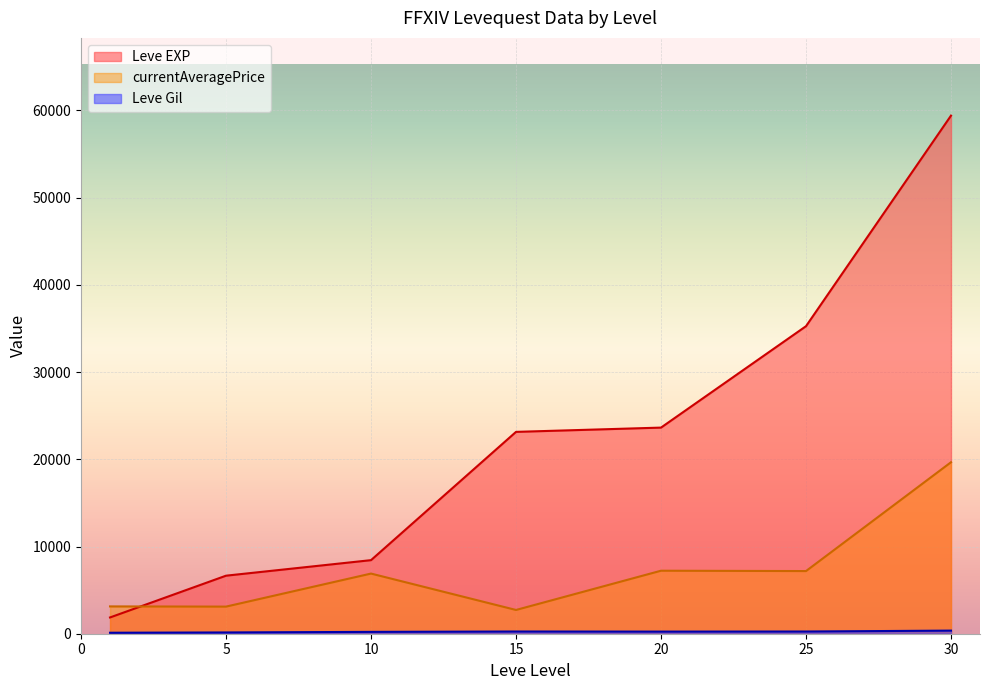

Where is the first local maximum for currentAveragePrice?

10